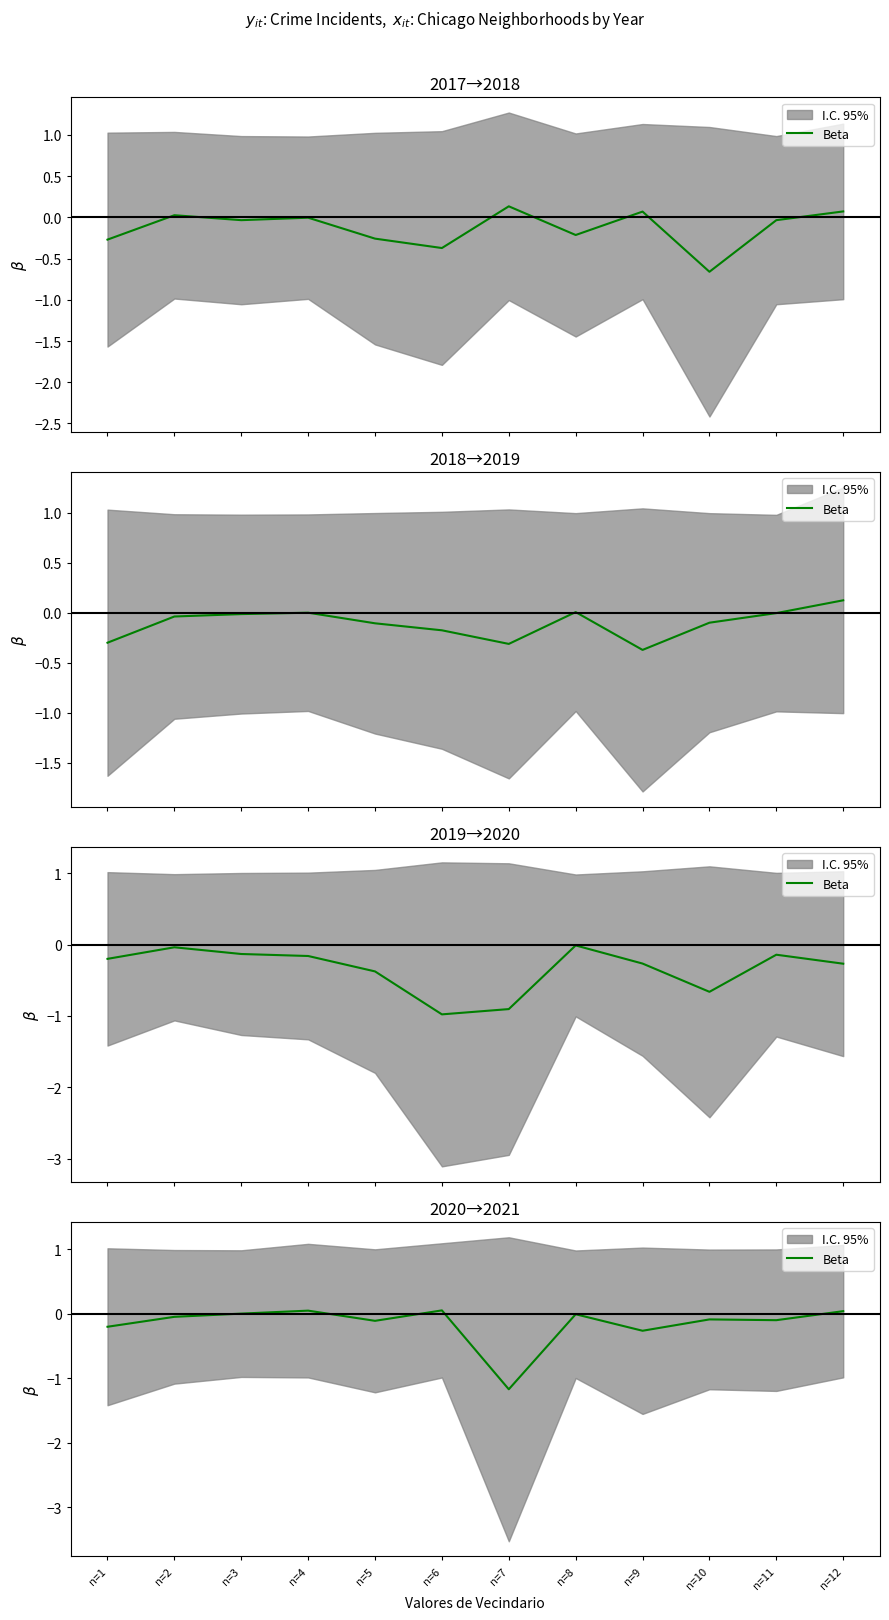

How many points are lower than both their immediate neighbors (excluding endpoints)?

4